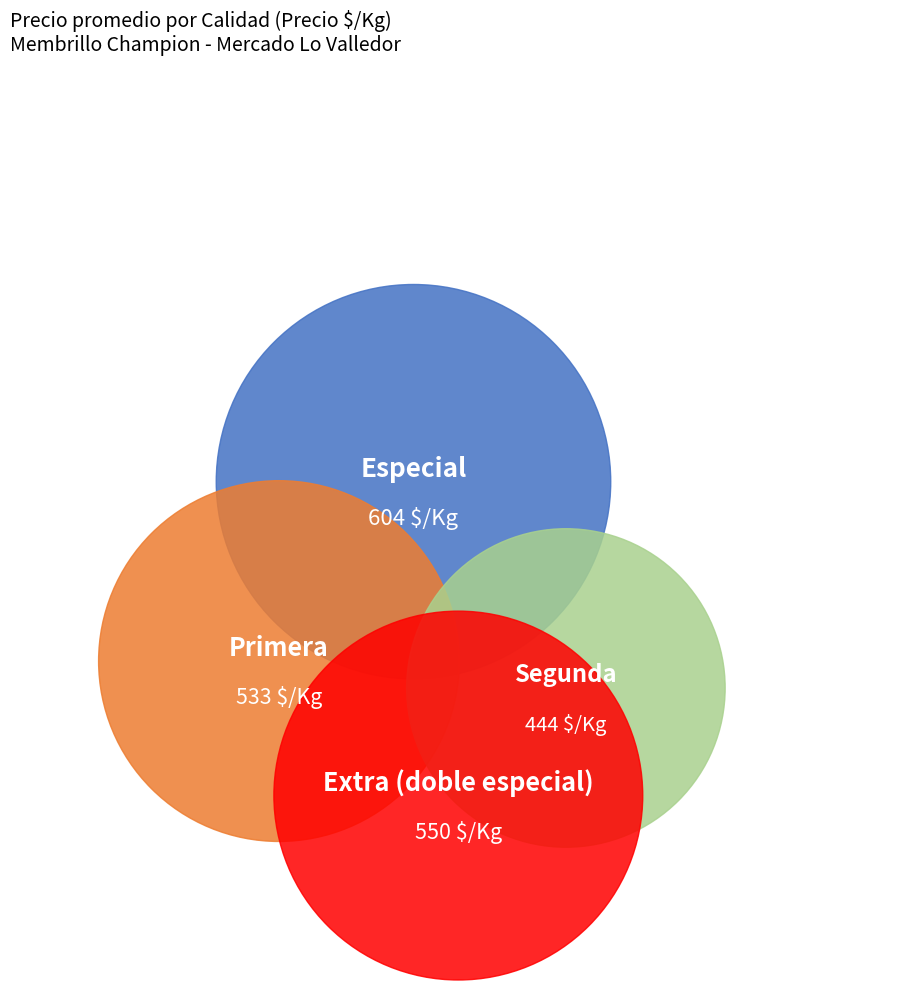

To the nearest percent, what is the combined percentage of Segunda and Primera?

46%